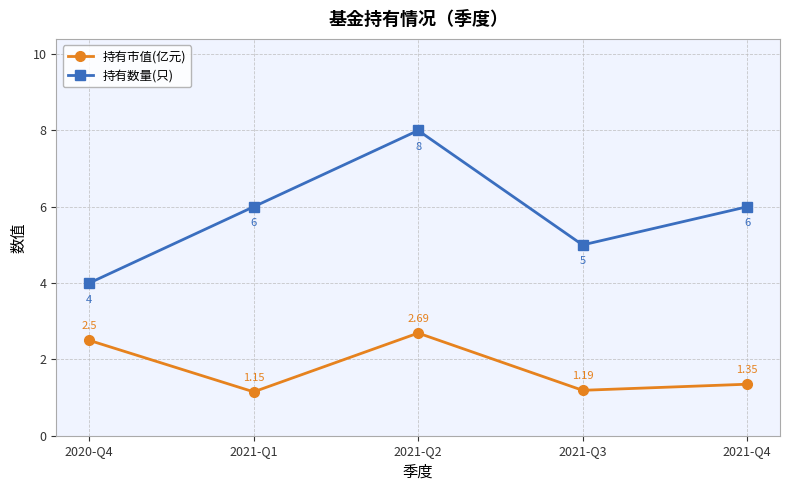

Where is the first local maximum for 持有市值(亿元)?

2021-Q2